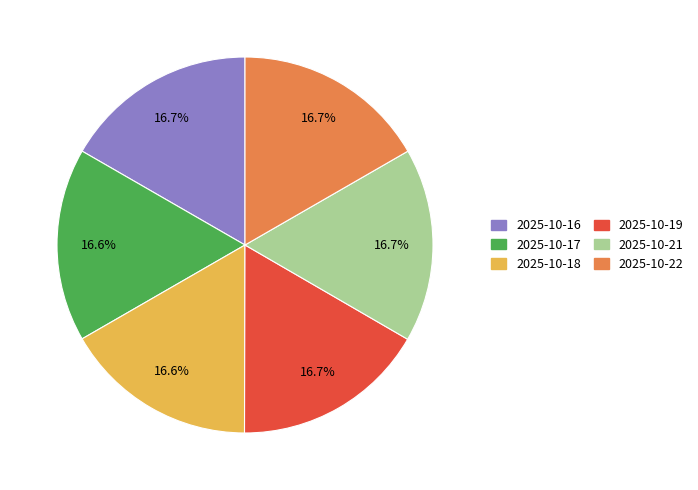

How many segments does this pie chart have?

6